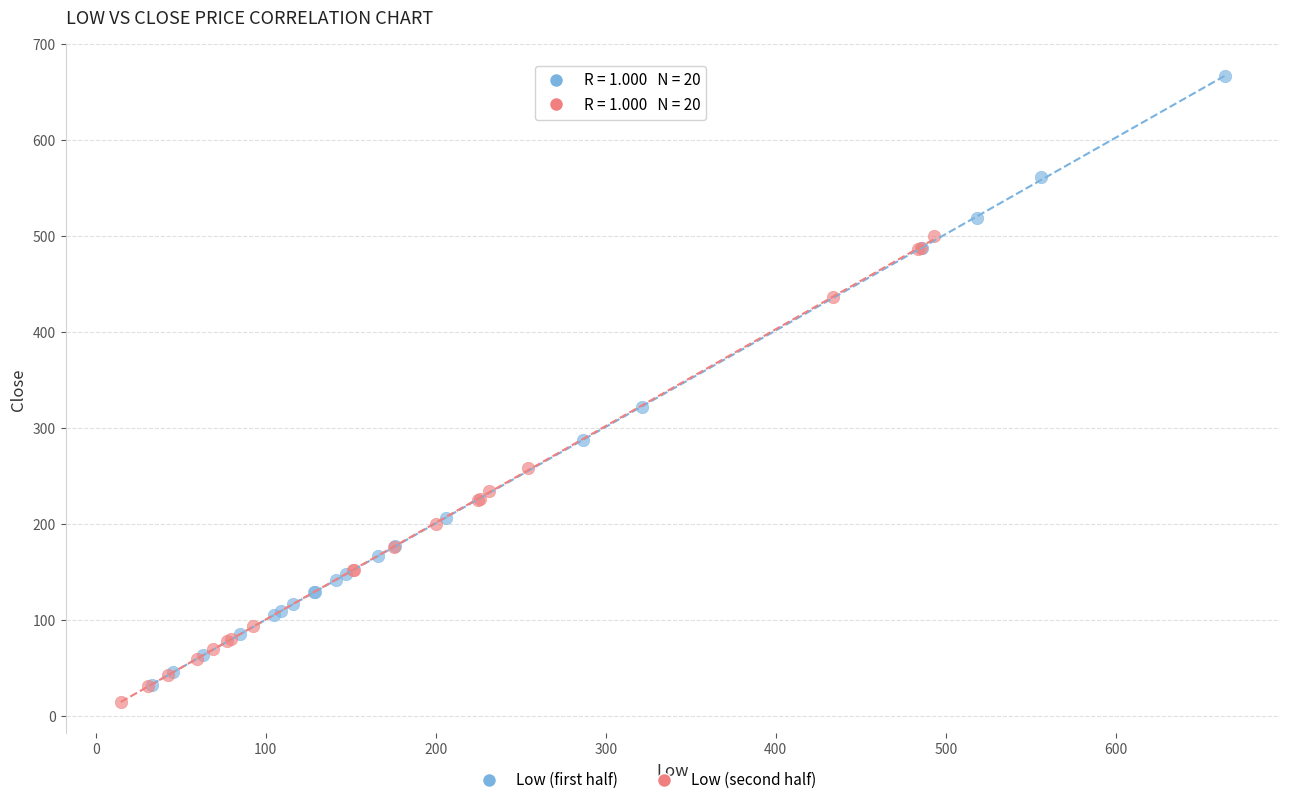

Which series reaches the maximum Y coordinate?

Low (first half)